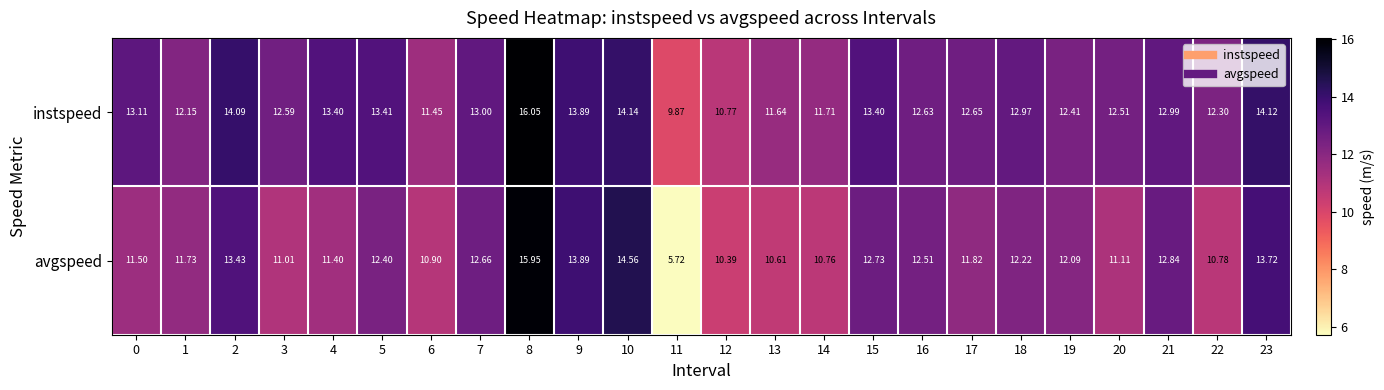

How many data points does each series have?

24